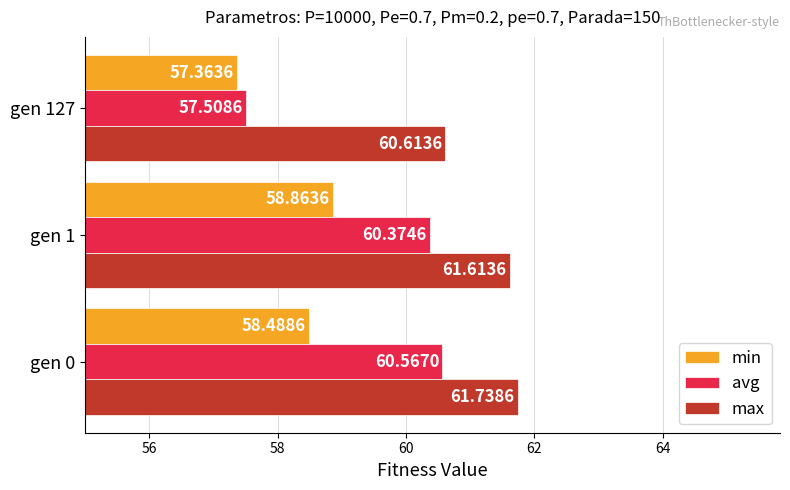

Which series has the largest total across all categories?

max